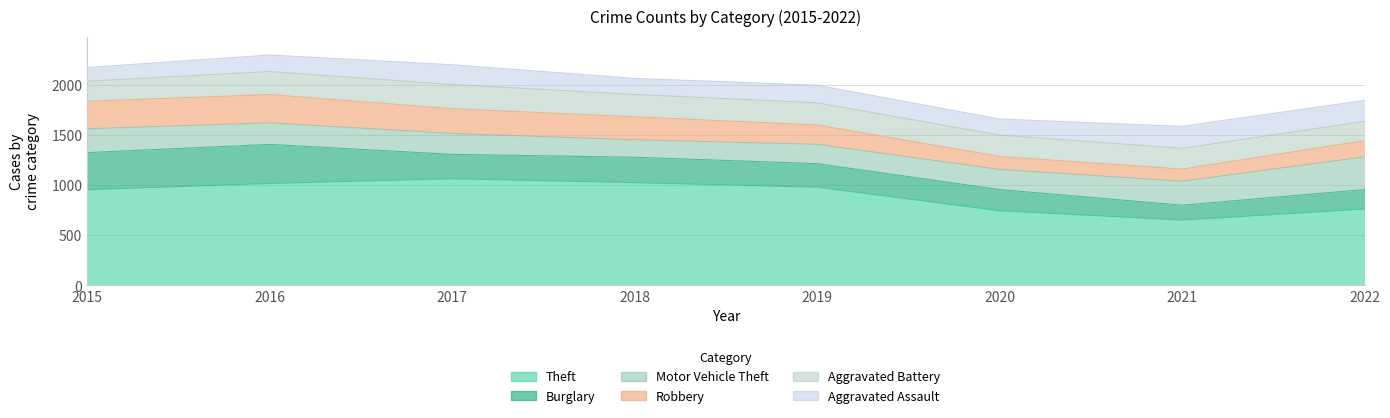

At which label does Aggravated Assault reach its peak?

2021